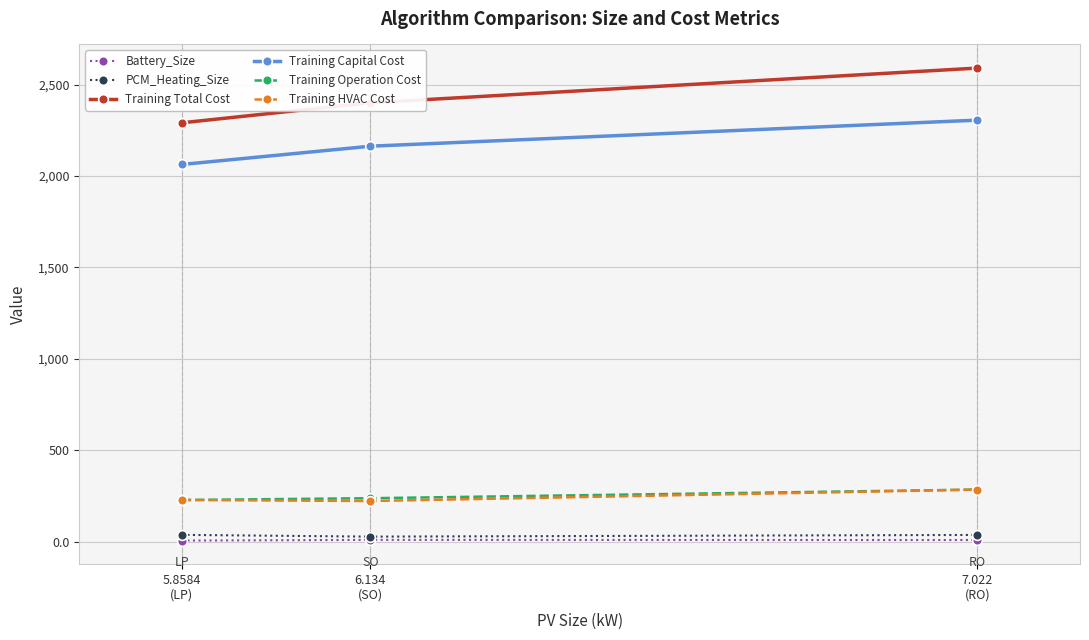

Which series has the widest spread of values?

Training Total Cost